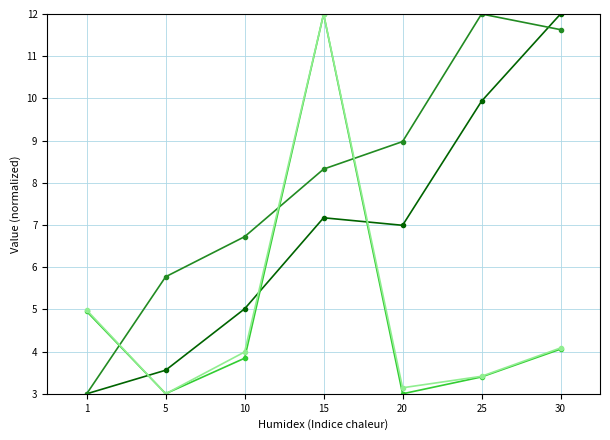

At which category is the sum across all series the highest?

15